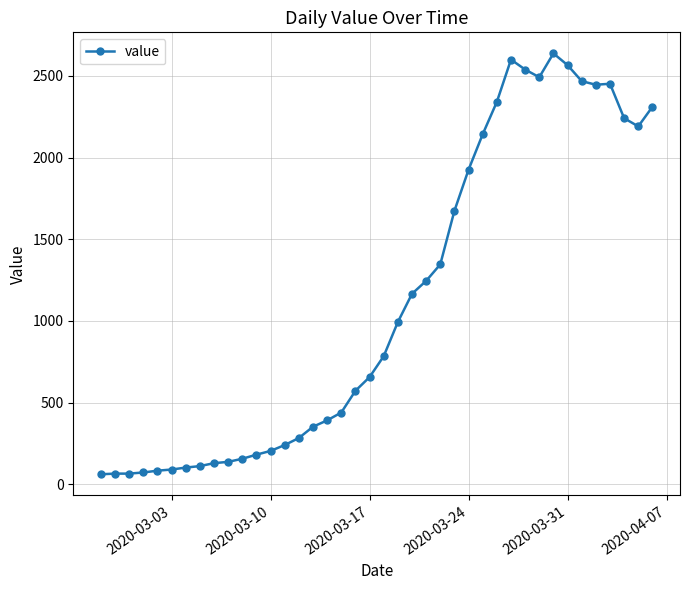

What is the value of the 30th point from the left?

2600